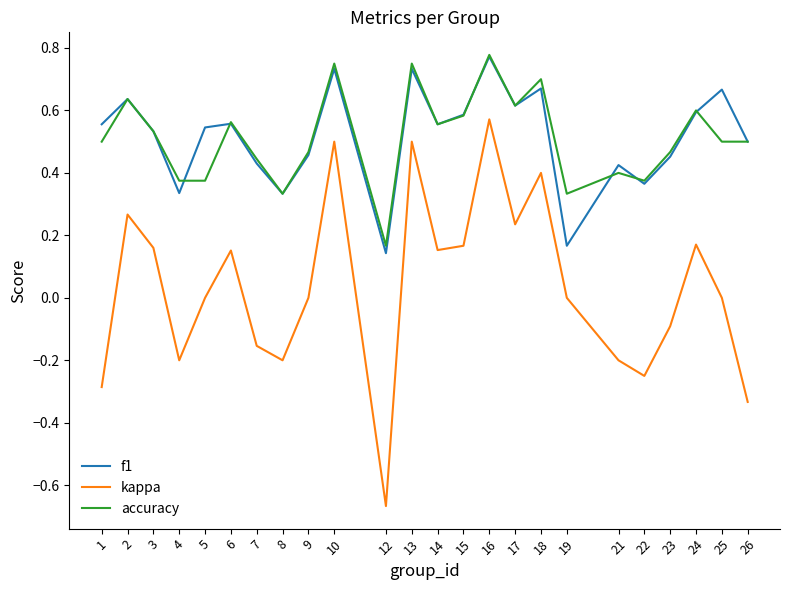

True or false: kappa has a value of -1.2 at 12.

False